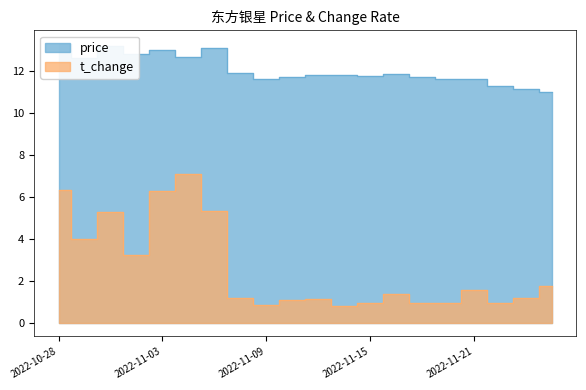

What is the average value of the price series?

12.1